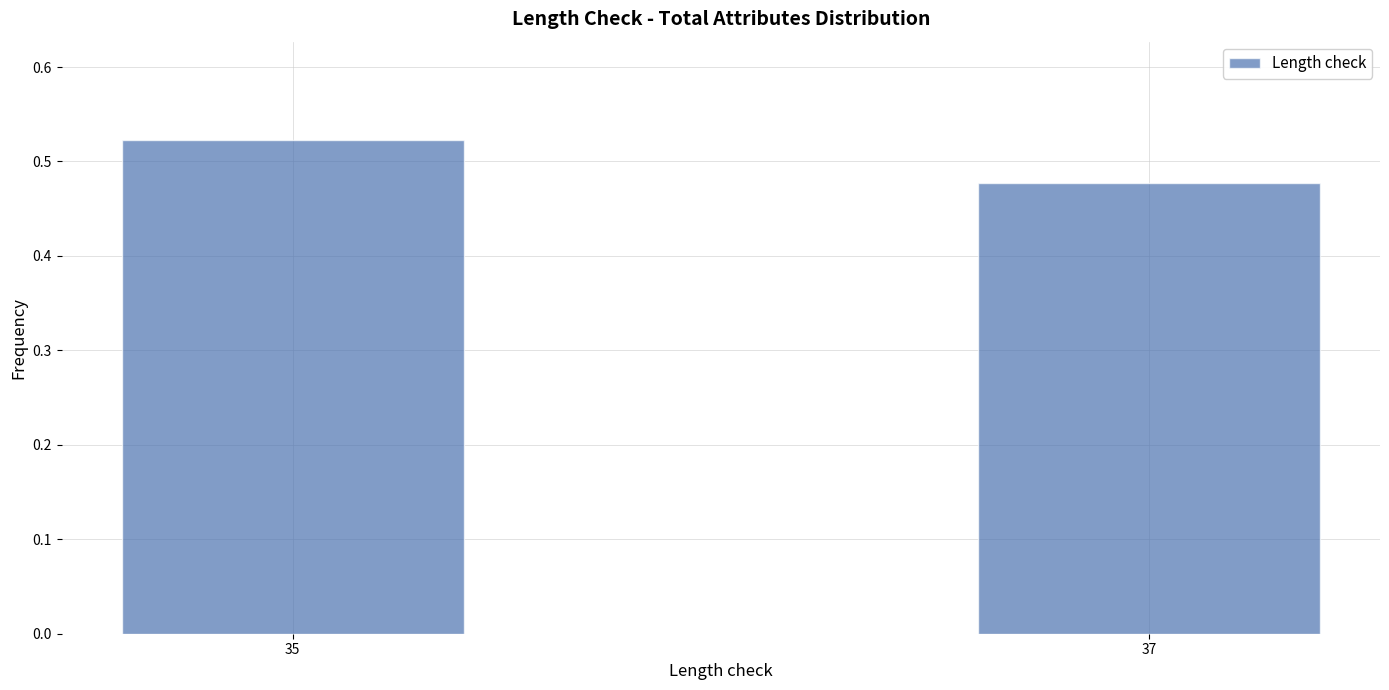

Rank the categories by value from highest to lowest.

35, 37